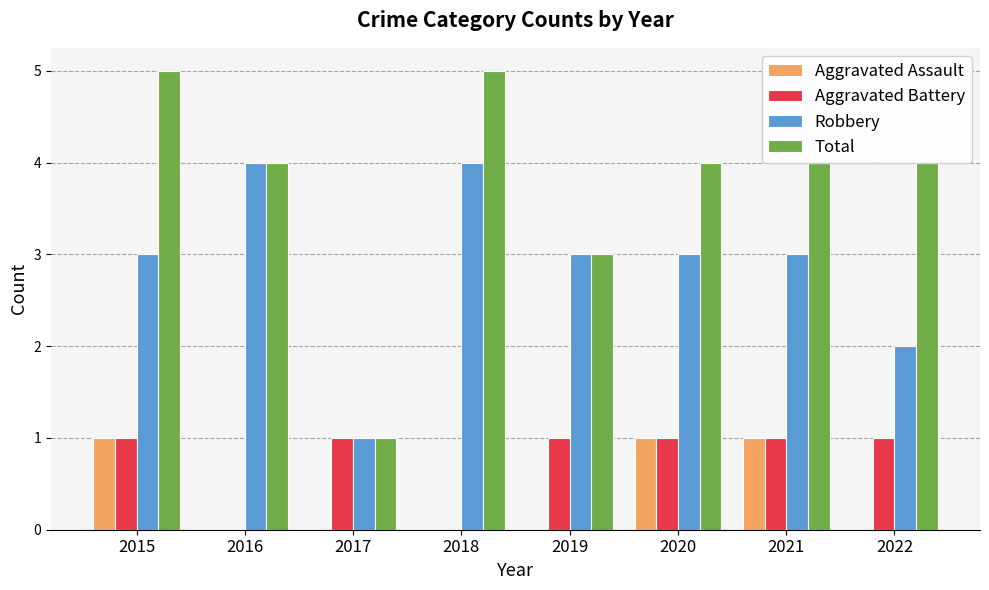

The Total series shows 5 at 2018. True or false?

True